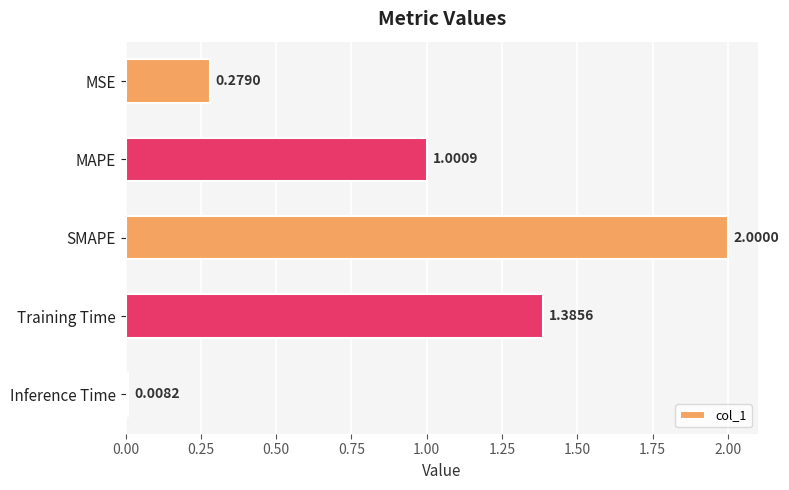

What is the label of the 1st bar from the top?

MSE